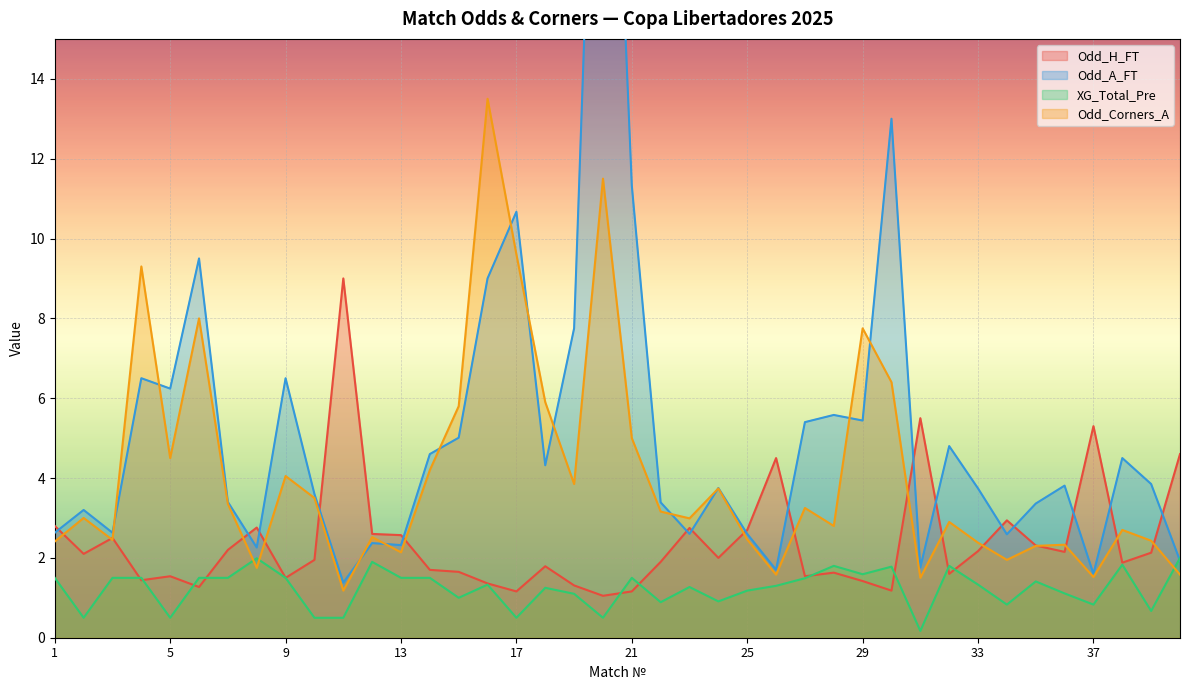

At 2, list the series in order from largest to smallest.

Odd_A_FT, Odd_Corners_A, Odd_H_FT, XG_Total_Pre